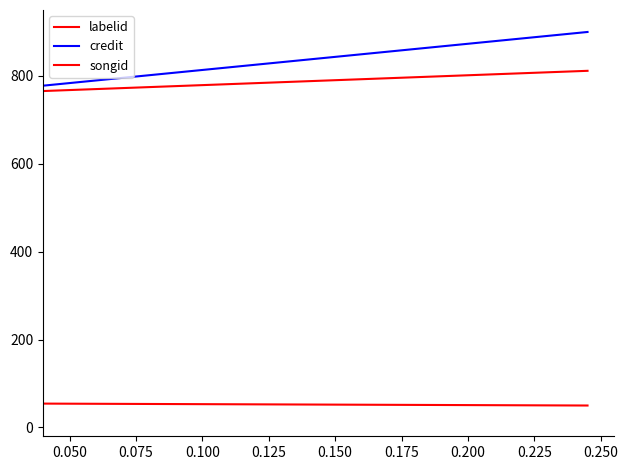

What is the greatest value displayed?

900.0